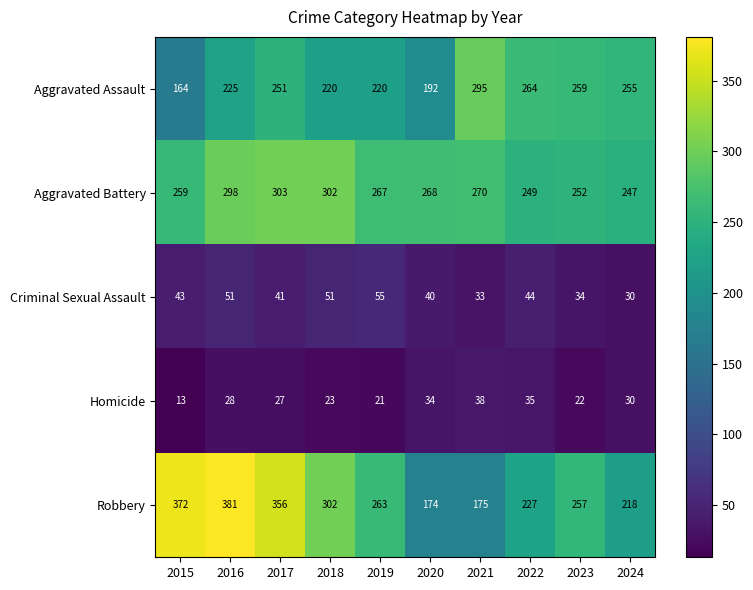

At which category does the chart reach its peak across all series?

2016